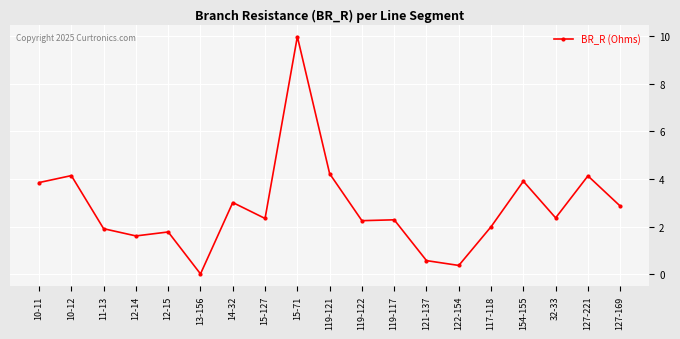

Count the number of categories in the chart.

19